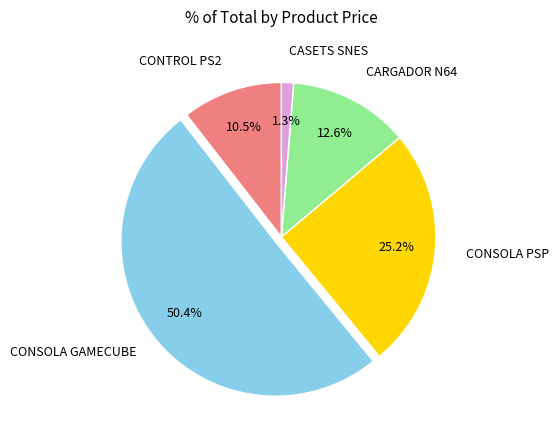

To the nearest percent, what is the average slice percentage?

20%